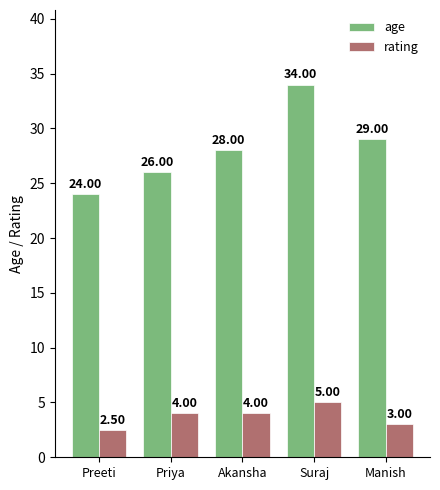

What is the sum of the age values at Preeti and Suraj?

58.0